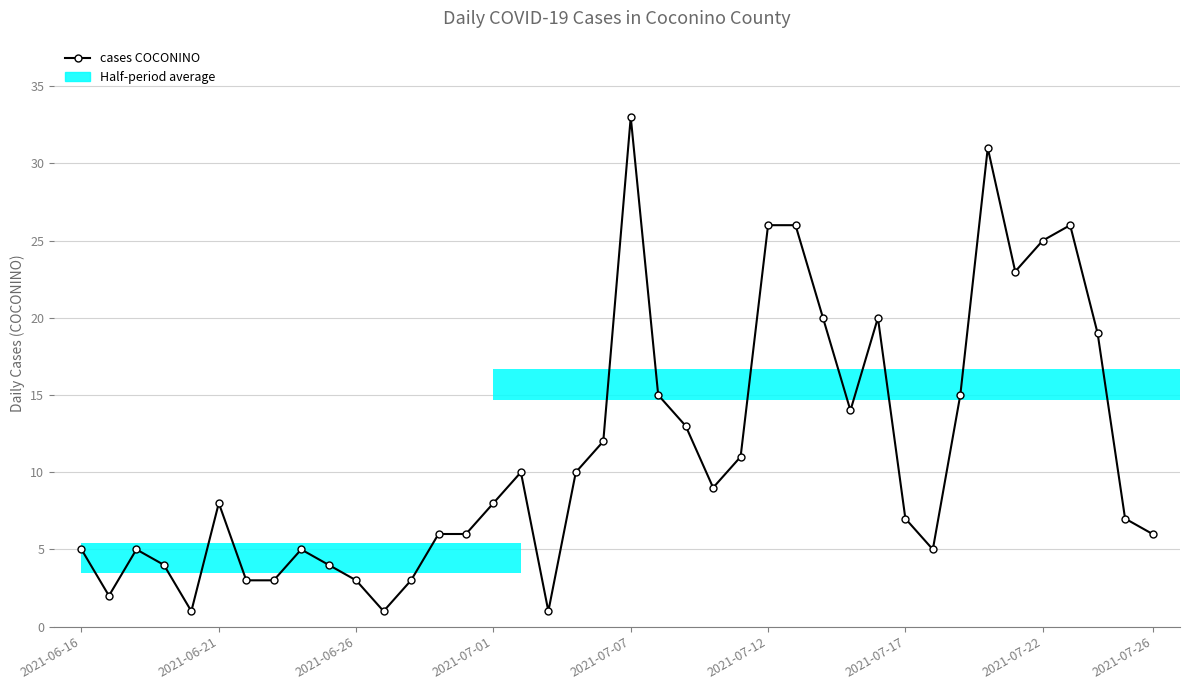

What is the sum of all values?

451